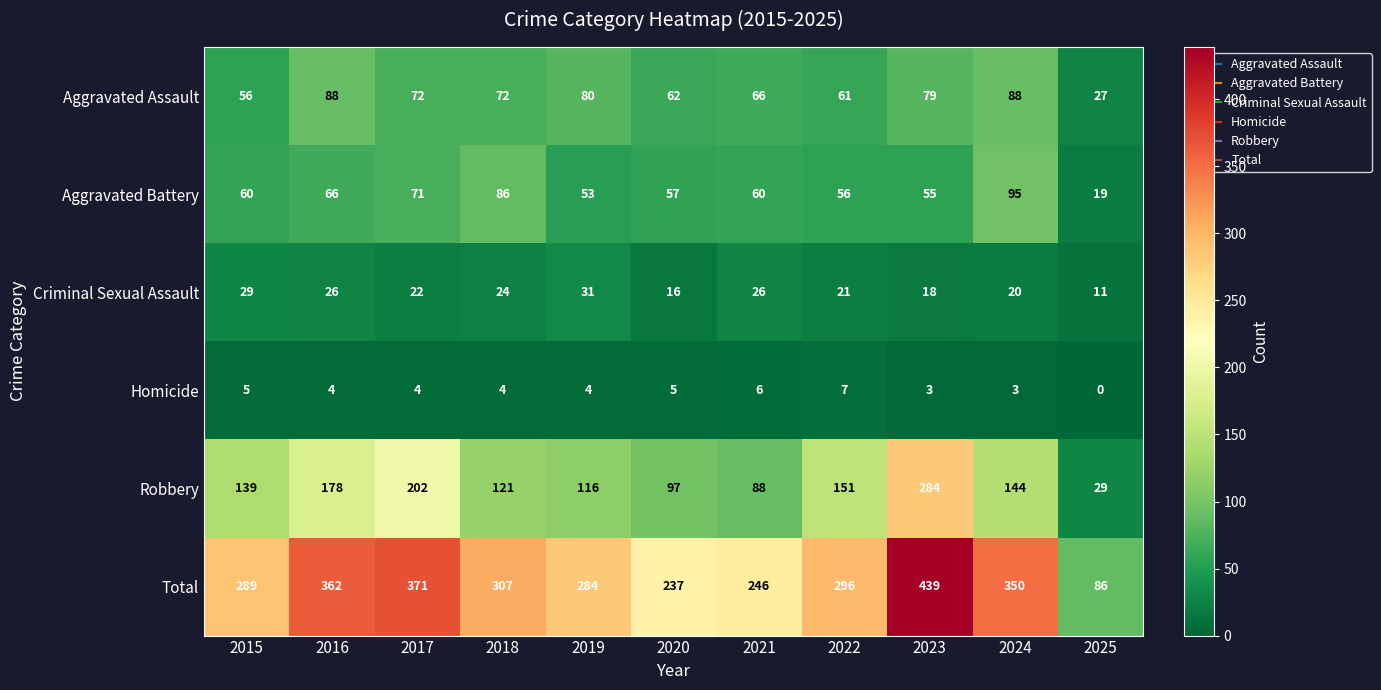

Which series has the largest range (max minus min)?

Total